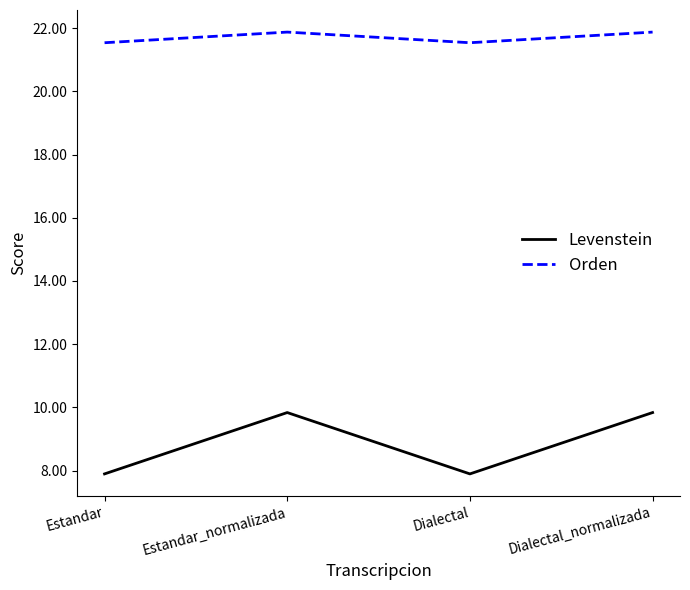

How many interior local peaks does the Levenstein series have?

1